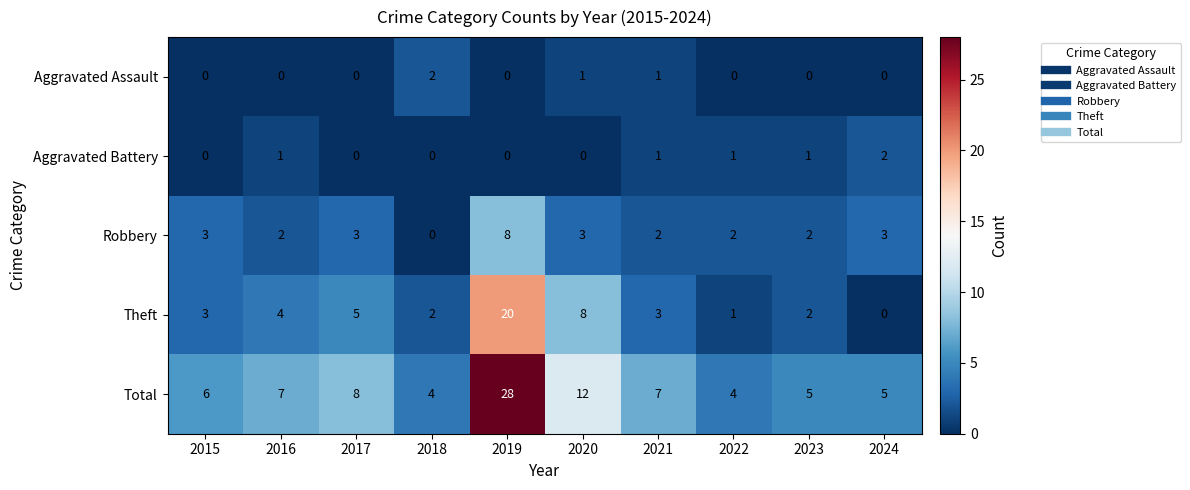

At which category is the sum across all series the highest?

2019